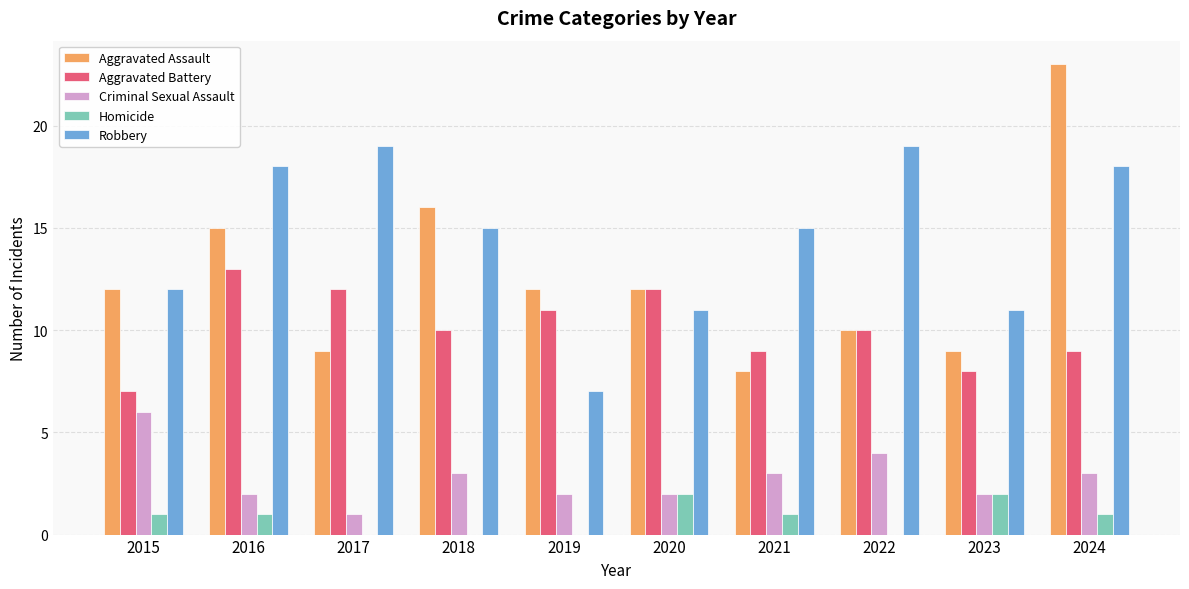

Count the number of categories in the chart.

10